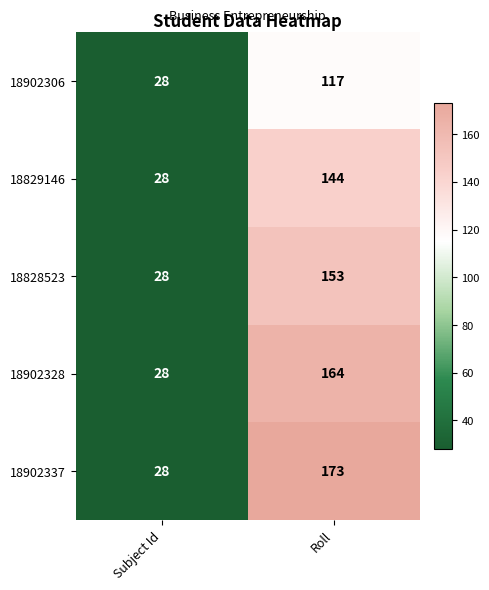

Reading left to right, list all the values displayed in this chart.

18902306: 28	117
18829146: 28	144
18828523: 28	153
18902328: 28	164
18902337: 28	173